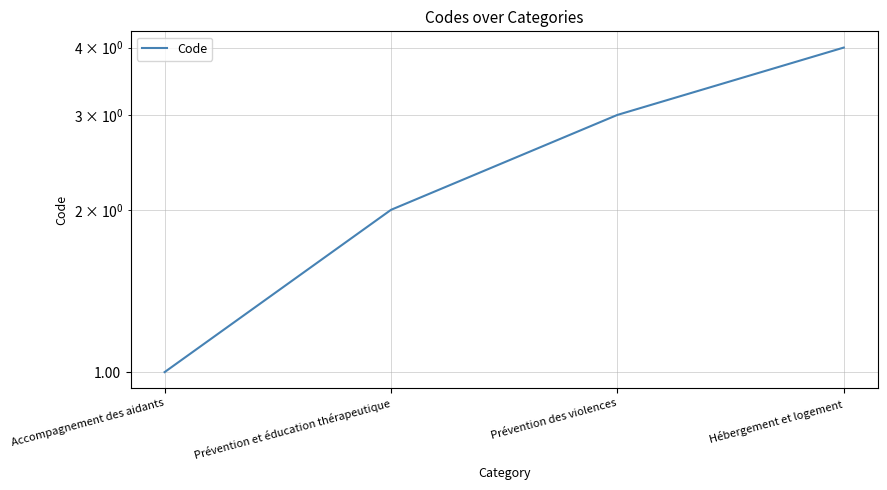

What is the value of the 1st point from the left?

1